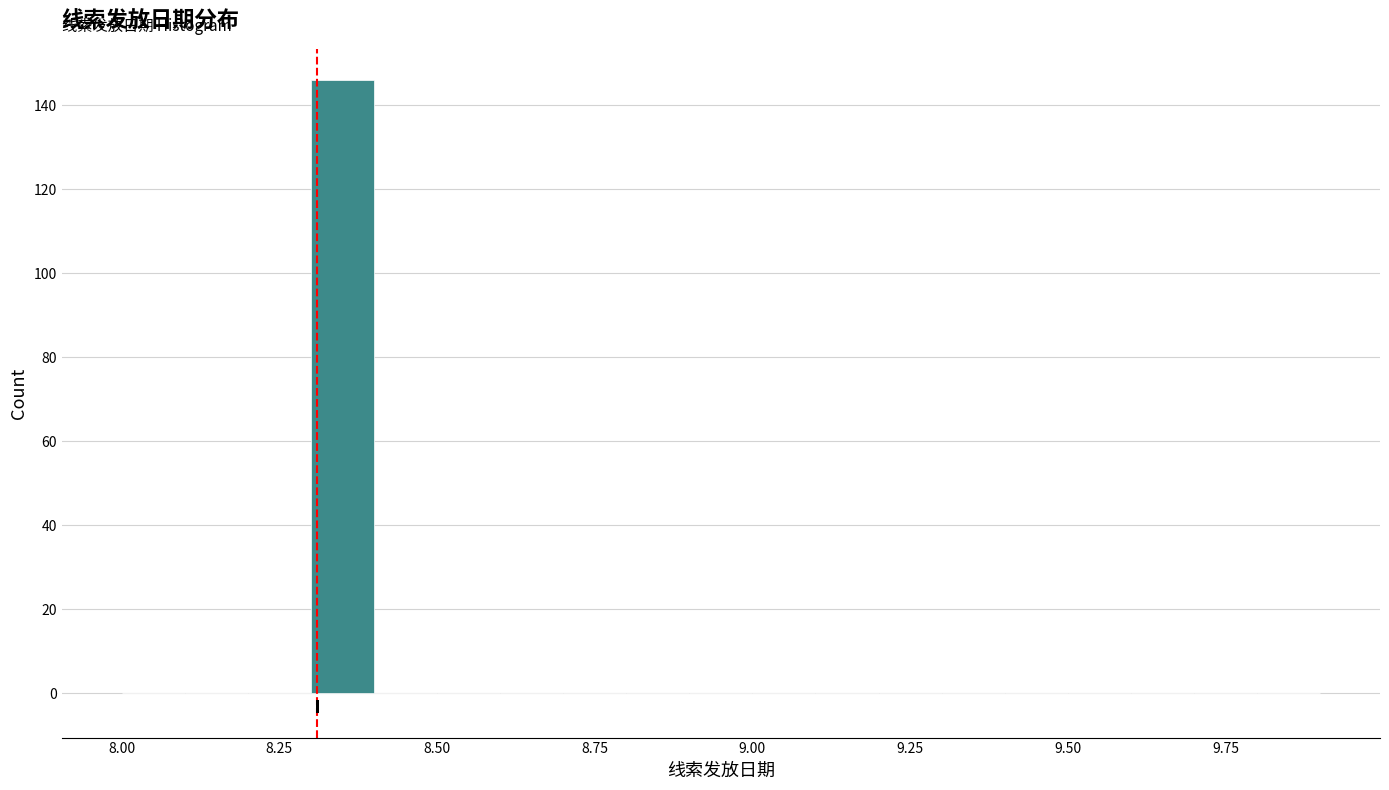

Read against the x-axis, roughly where is the centre of the tallest bar?

8.35